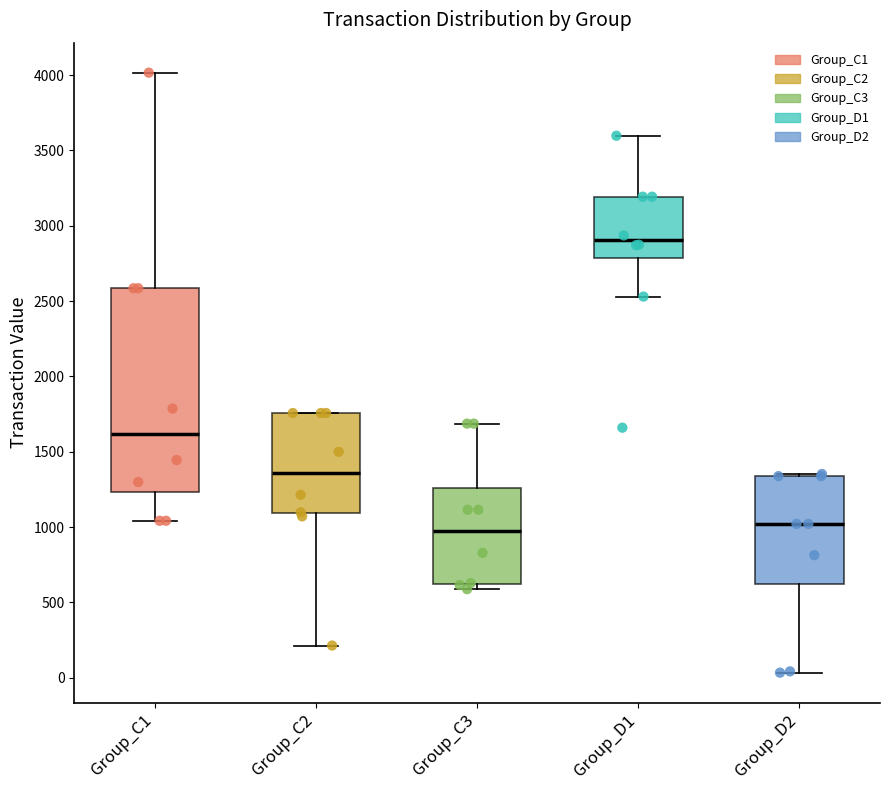

Reading left to right, transcribe this box plot: for each box, give where its median line is, the range the box spans, and where its two whiskers end, as read against the y-axis. The values are not printed on the chart, so give them approximately, as read against the axis.

Group_C1: median 1600, box 1250 to 2600, whiskers 1050 to 4000
Group_C2: median 1350, box 1100 to 1750, whiskers 200 to 1750
Group_C3: median 950, box 650 to 1250, whiskers 600 to 1700
Group_D1: median 2900, box 2800 to 3200, whiskers 2550 to 3600
Group_D2: median 1000, box 600 to 1350, whiskers 50 to 1350